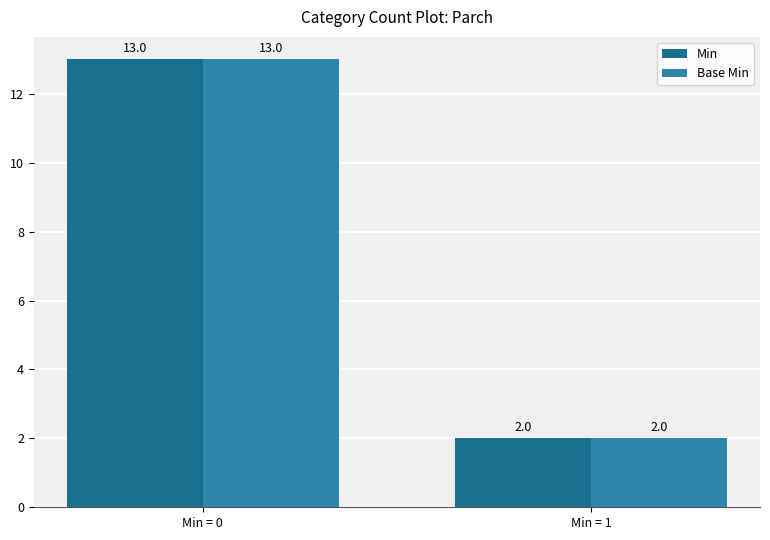

Where is Min nearest to the value 7?

Min = 1